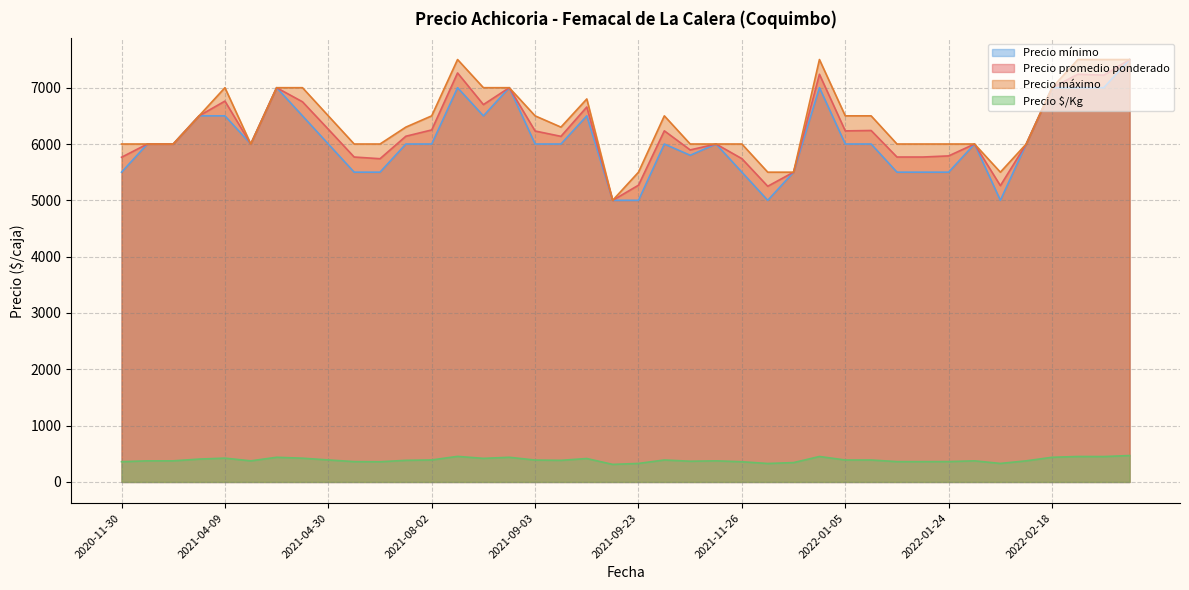

What is the label of the 35th point from the left?

2022-02-03